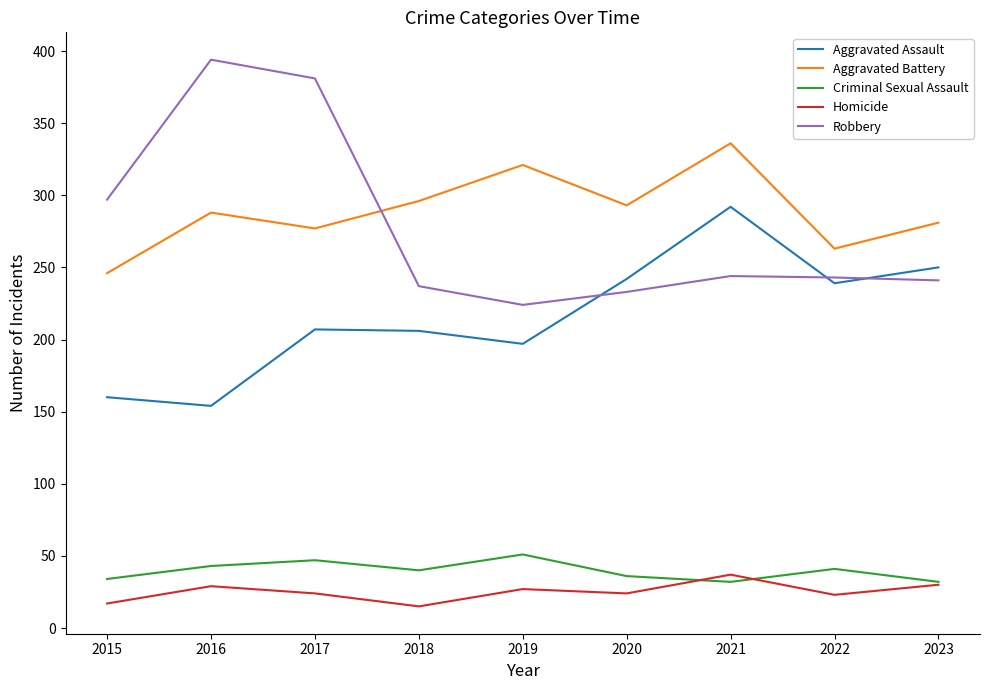

What is the greatest value displayed?

394